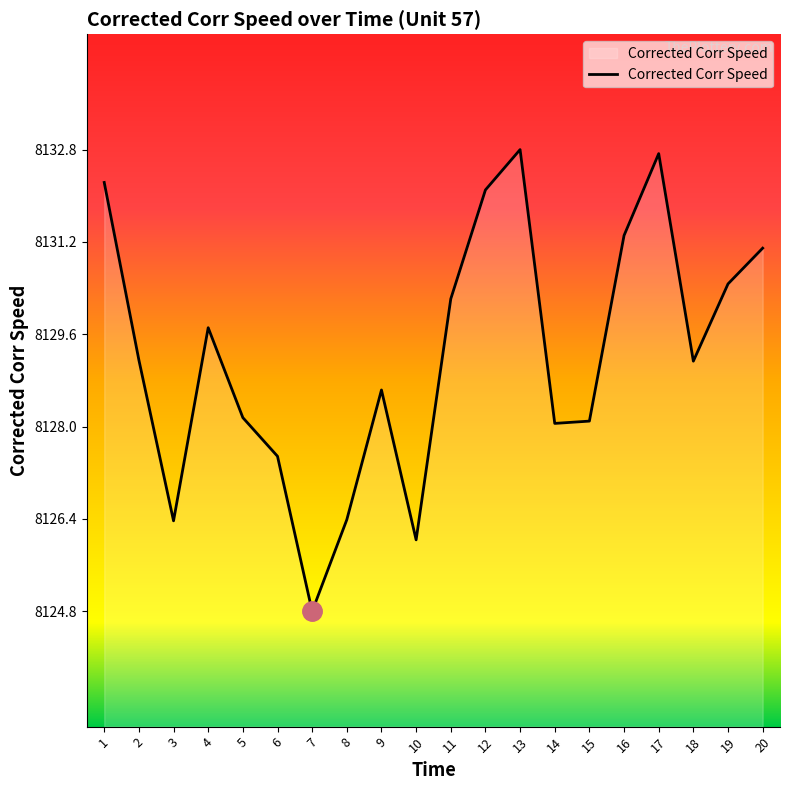

Count the number of categories in the chart.

20